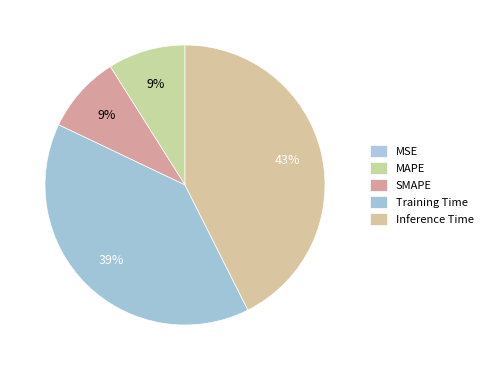

To the nearest percent, what is the average slice percentage?

20%